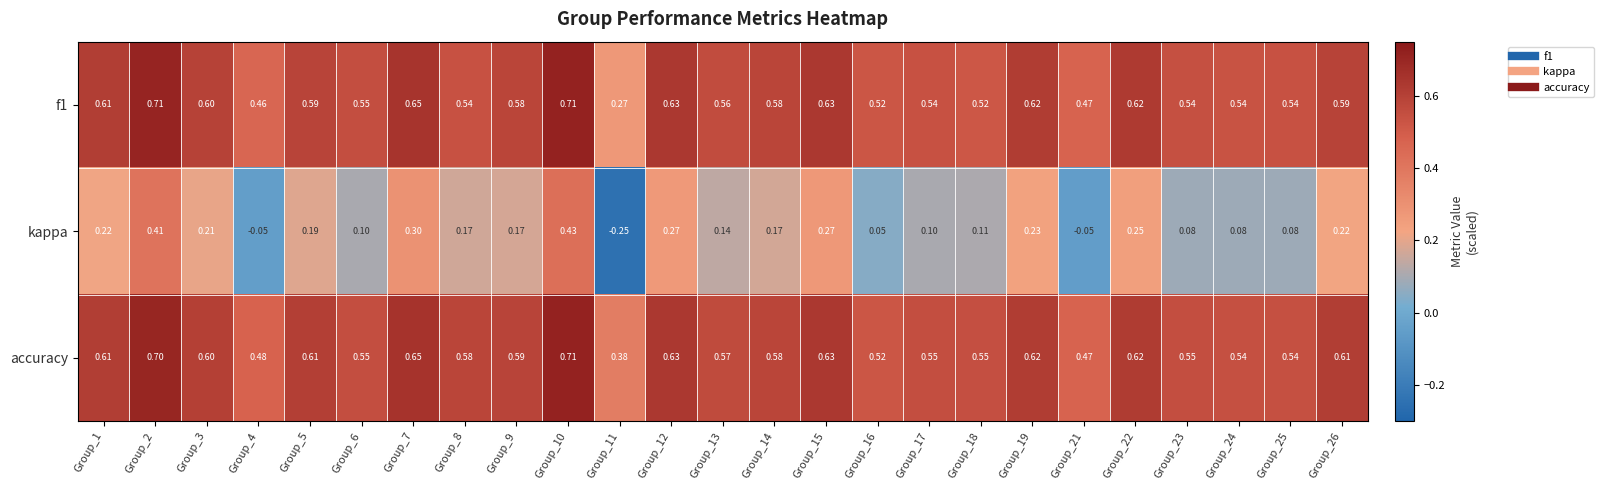

Which series has the largest total across all categories?

accuracy